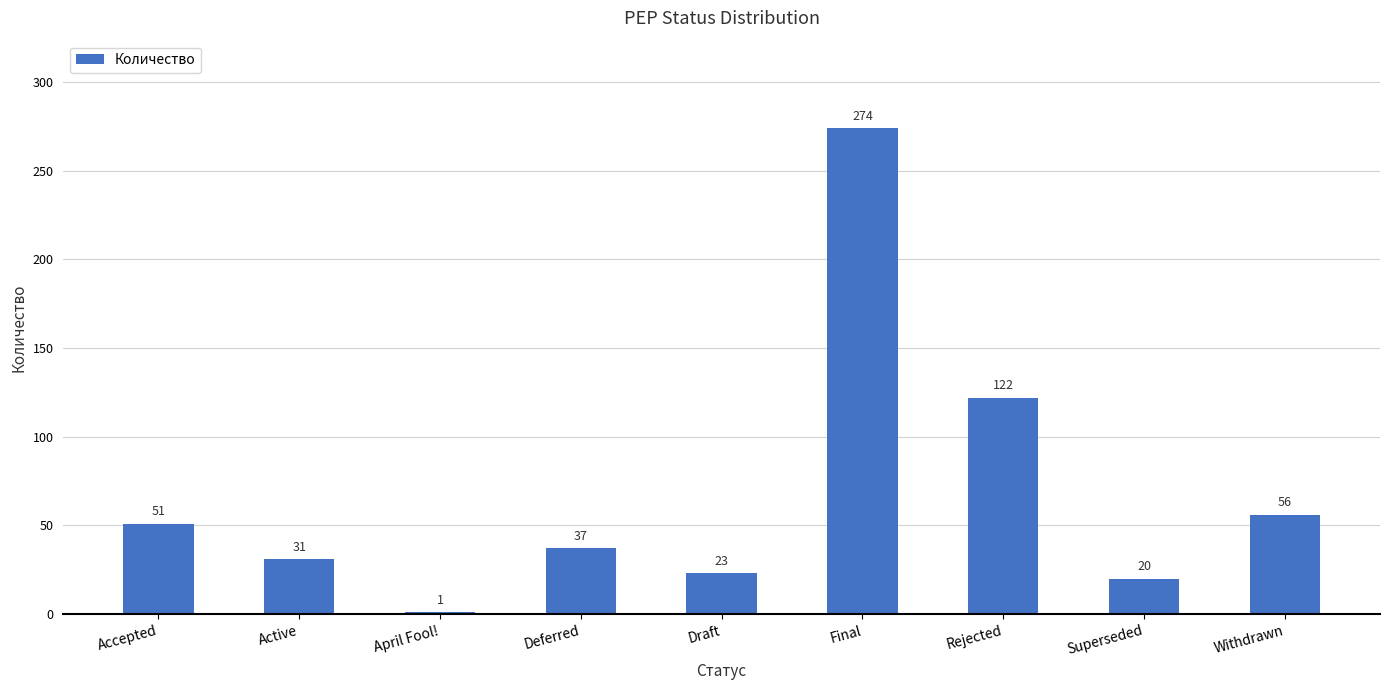

Is it true that the value at Draft is 23?

True